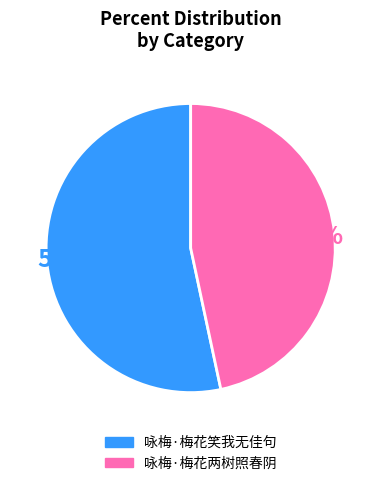

What is the largest slice in the pie chart?

咏梅·梅花笑我无佳句